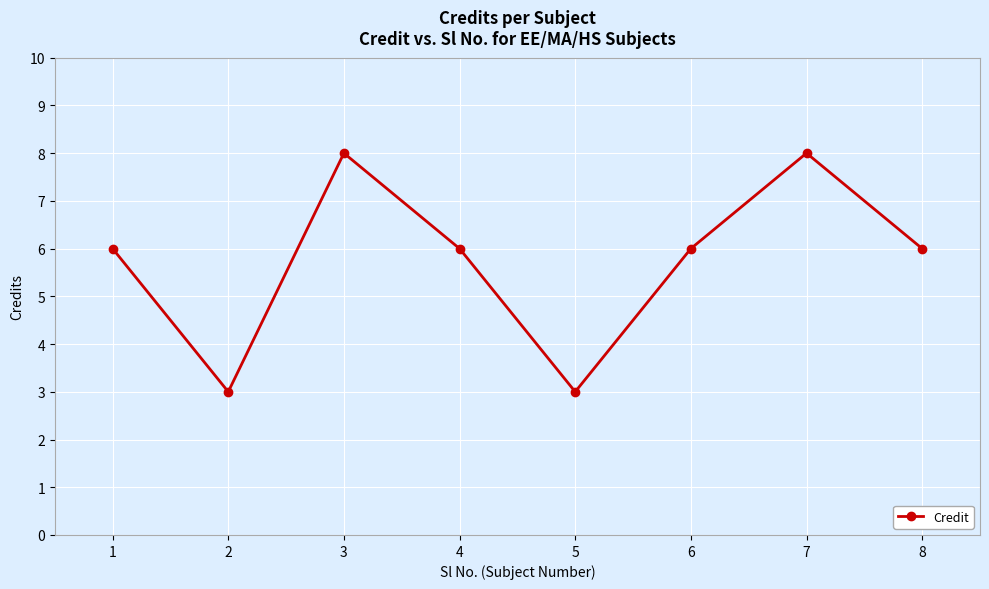

How many interior local peaks (higher than both neighbors) does the data have?

2